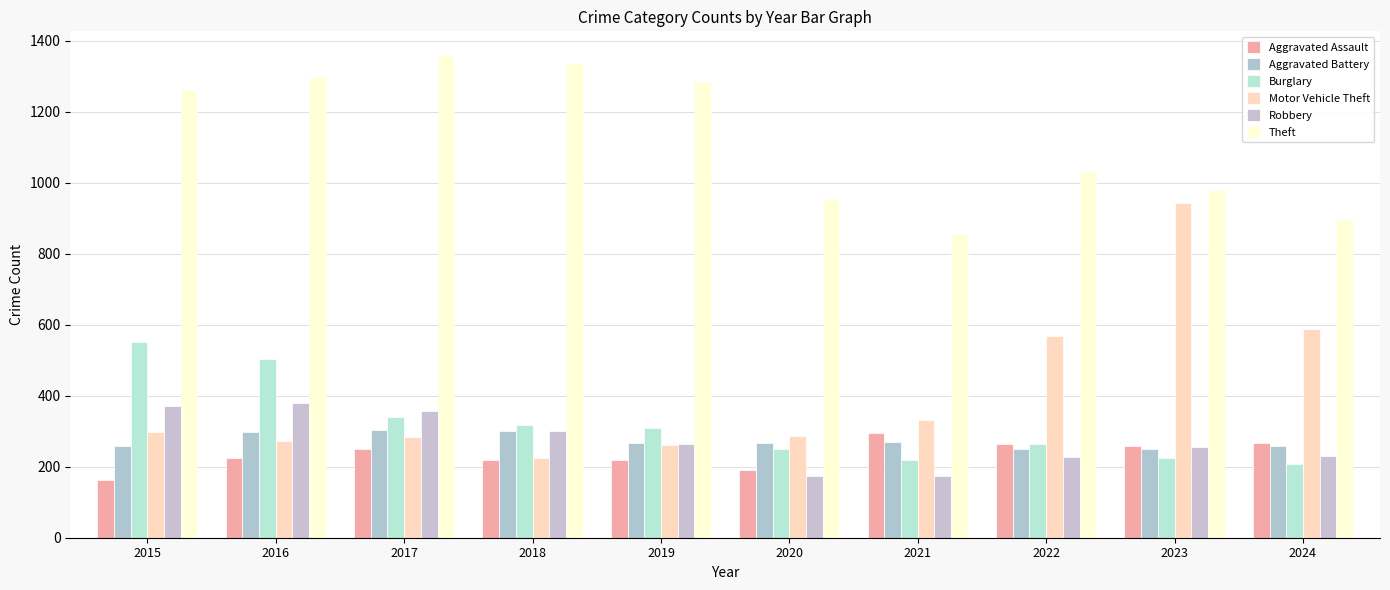

The value of Motor Vehicle Theft at 2024 is 982. True or false?

False